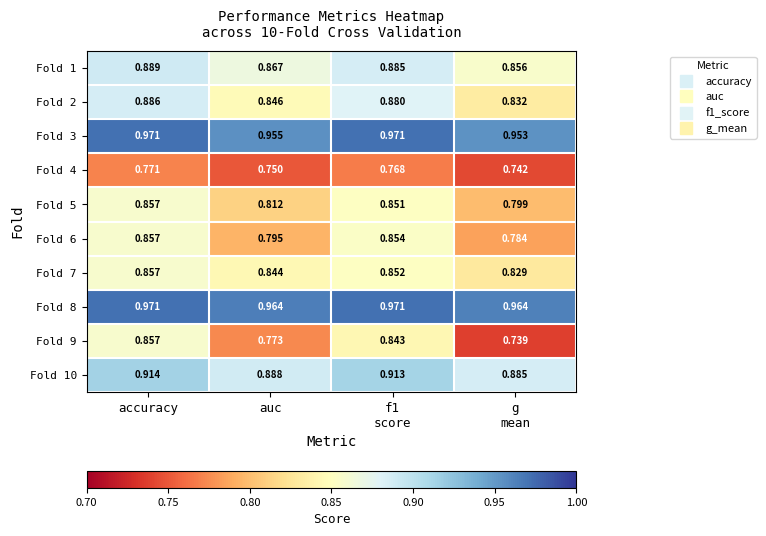

Is the value of Fold 1 at accuracy greater than the value of Fold 5 at accuracy?

Yes